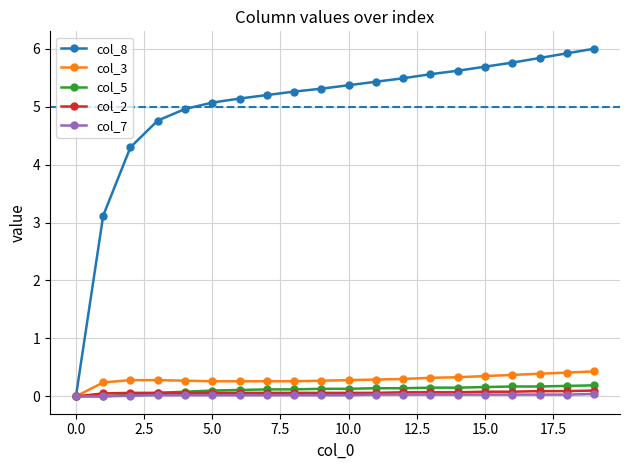

At how many categories does at least one series exceed 2?

19